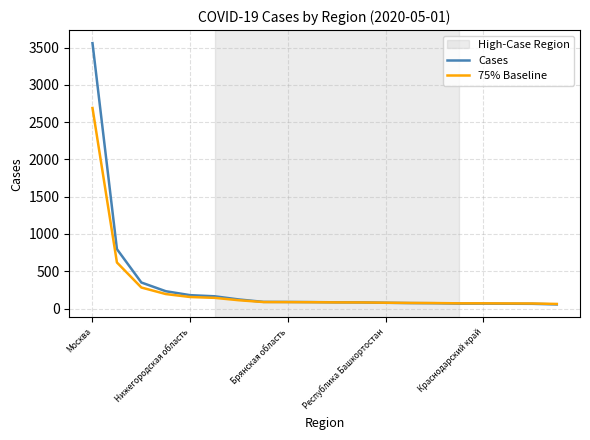

How many lines are shown in the chart?

2